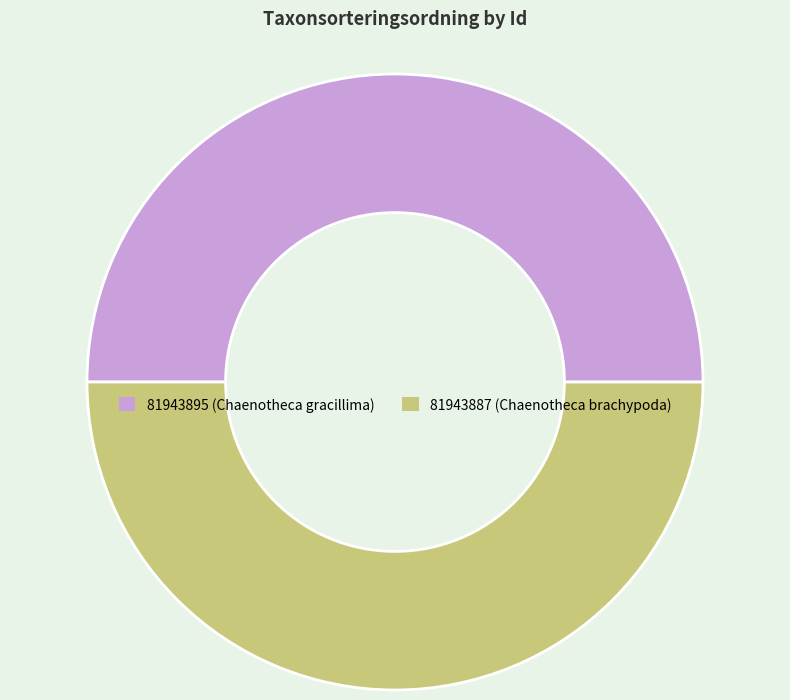

What is the ratio of the value at 81943887 to the value at 81943895?

1.0